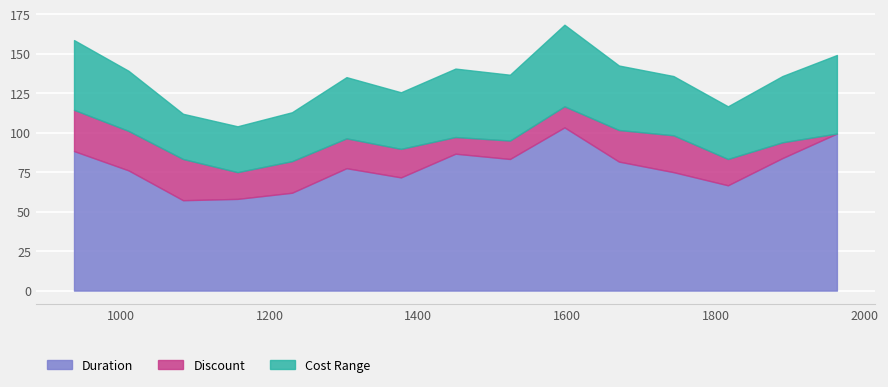

What is the highest value of the Duration series?

103.3